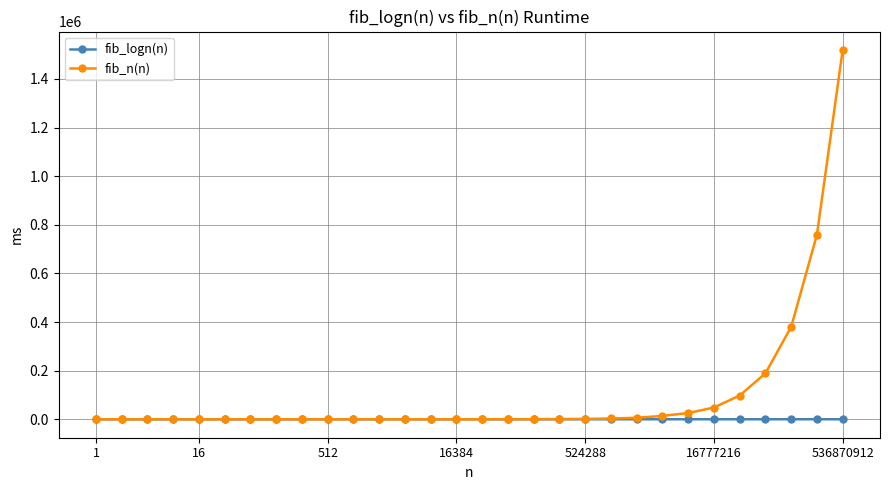

What is the maximum value shown in the chart?

1519070